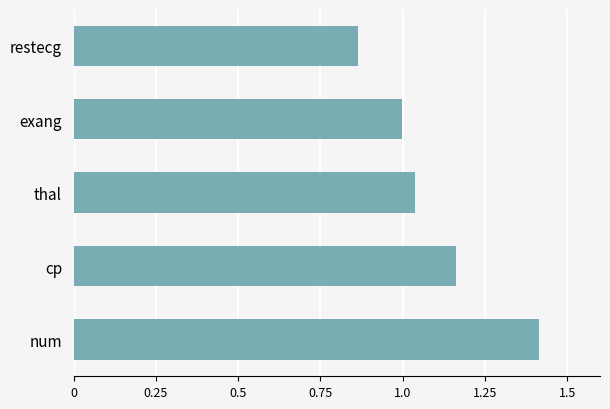

What is the ratio of the value at restecg to the value at cp?

0.7